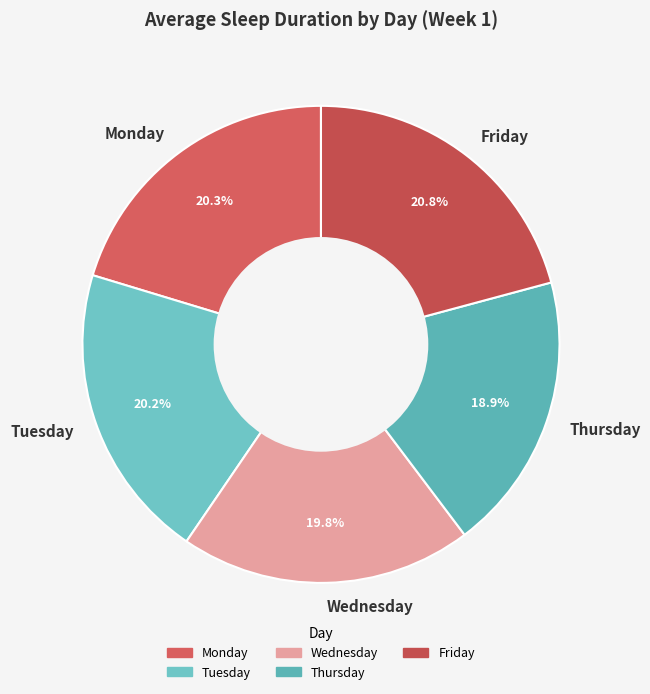

Is it true that Thursday is 19% of the pie?

True